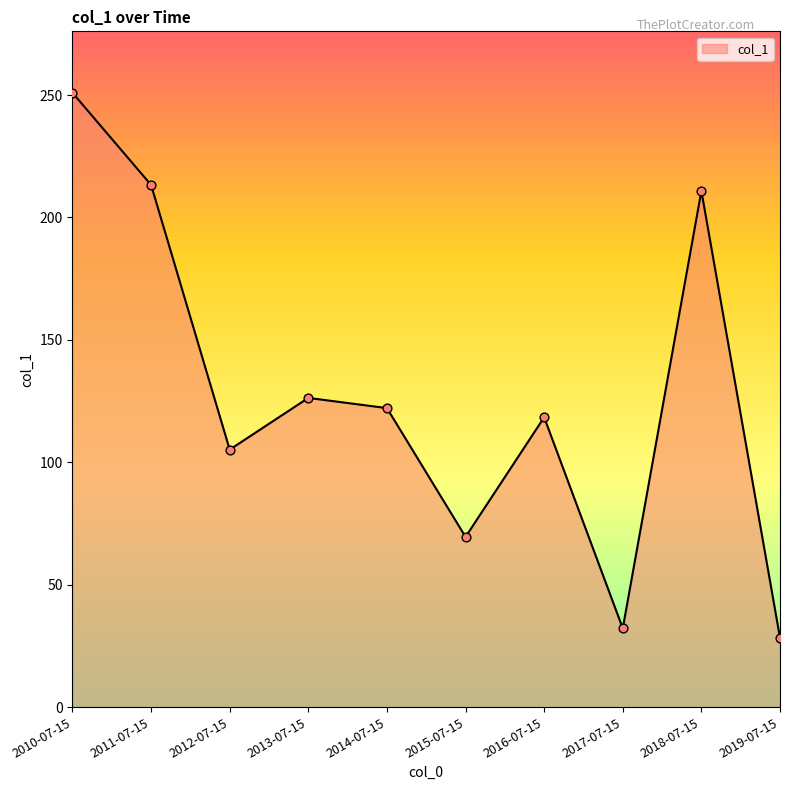

Between 2017-07-15 and 2013-07-15, which is larger?

2013-07-15